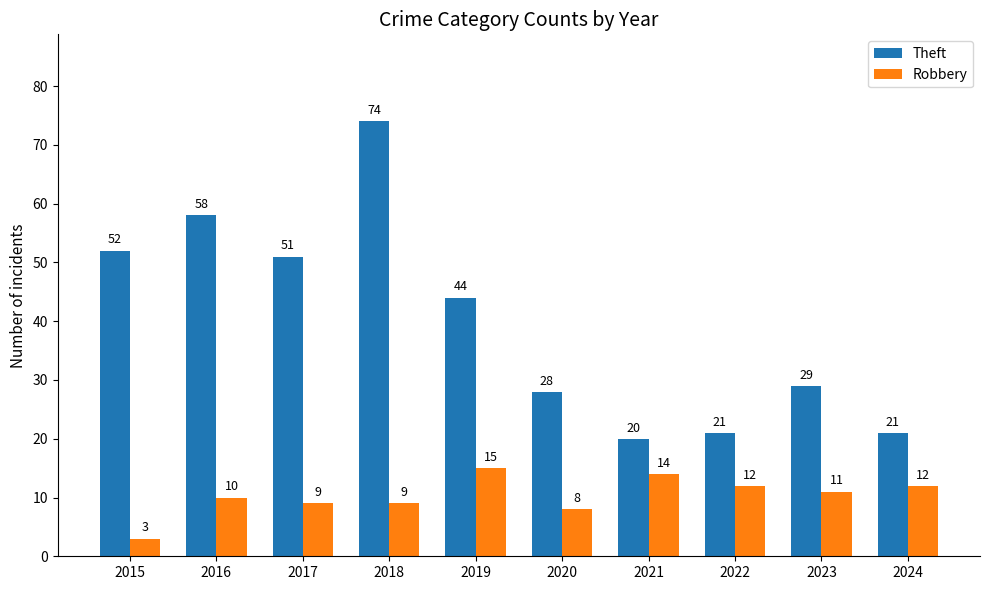

At which label does Robbery first exceed 11?

2019